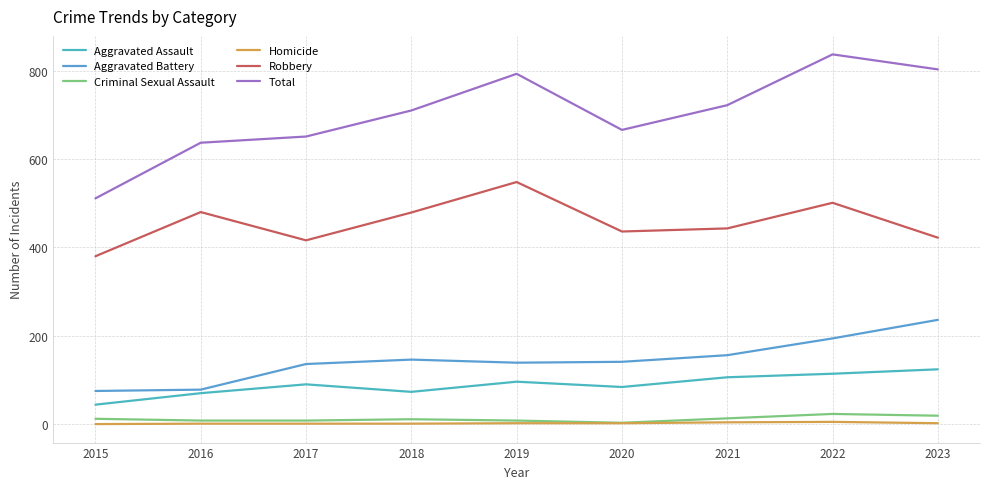

What is the difference between the maximum and minimum values in the Aggravated Battery series?

161